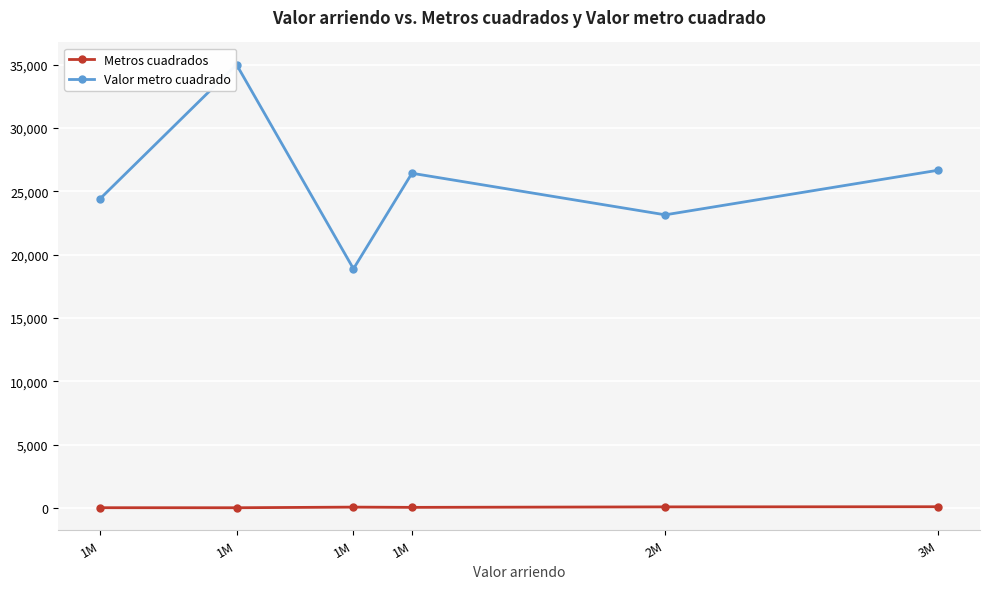

What is the label of the 3rd point from the right?

1M